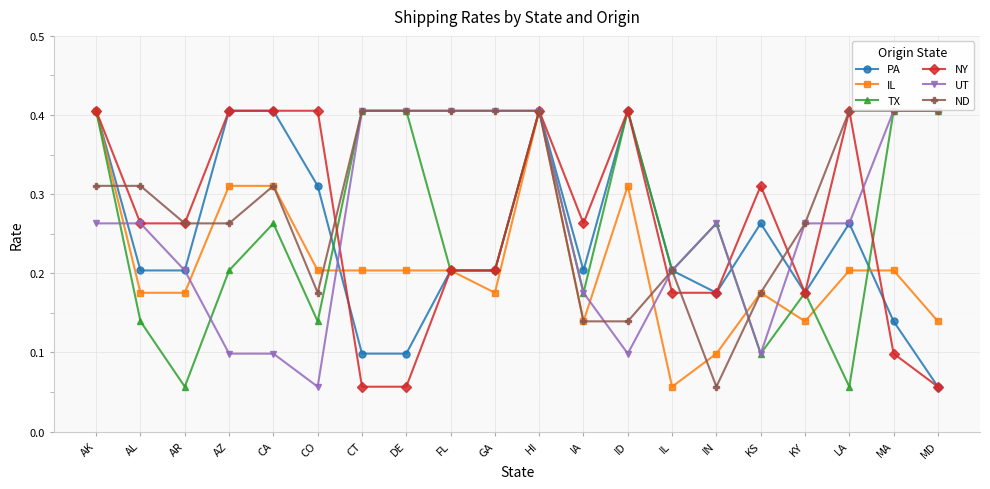

What are all the series names shown in the legend?

PA, IL, TX, NY, UT, ND